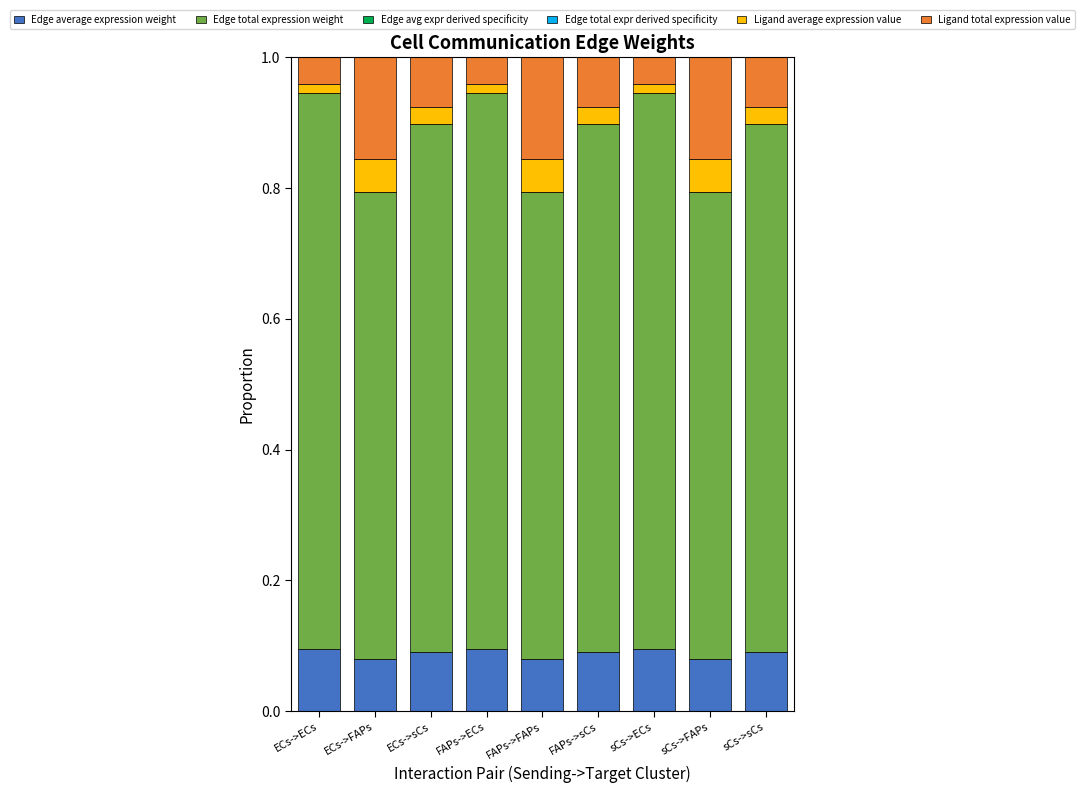

Count the Ligand total expression value values in the range 0 to 1.

9